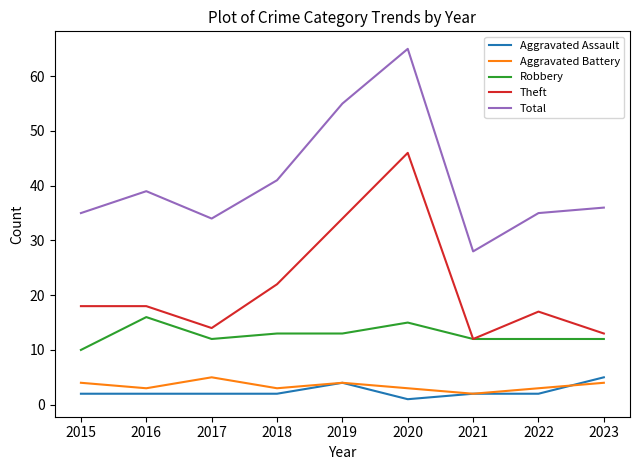

Does the chart have visible grid lines?

No